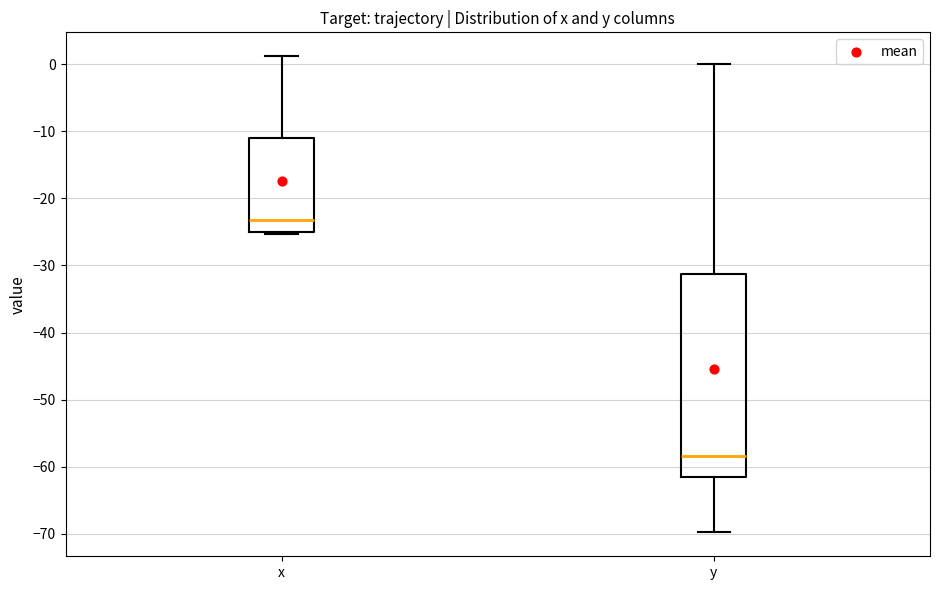

Reading left to right, read every box against the y-axis: the position of its median line, the range the box covers, and the ends of its whiskers. The values are not printed on the chart, so give them approximately, as read against the axis.

x: median -23, box -25 to -11, whiskers -25 (just below the box's lower edge) to 1
y: median -58, box -62 to -31, whiskers -70 to 0